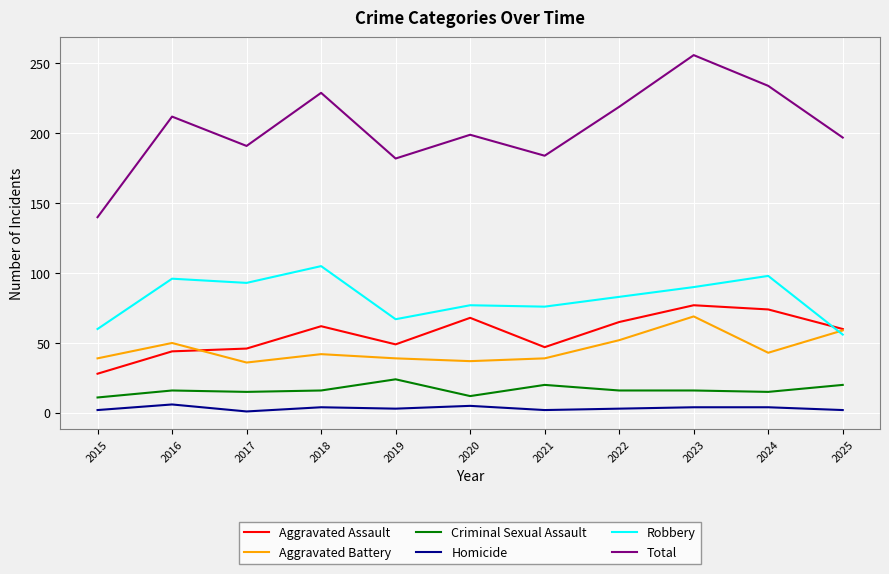

True or false: Criminal Sexual Assault and Robbery cross at least once.

False